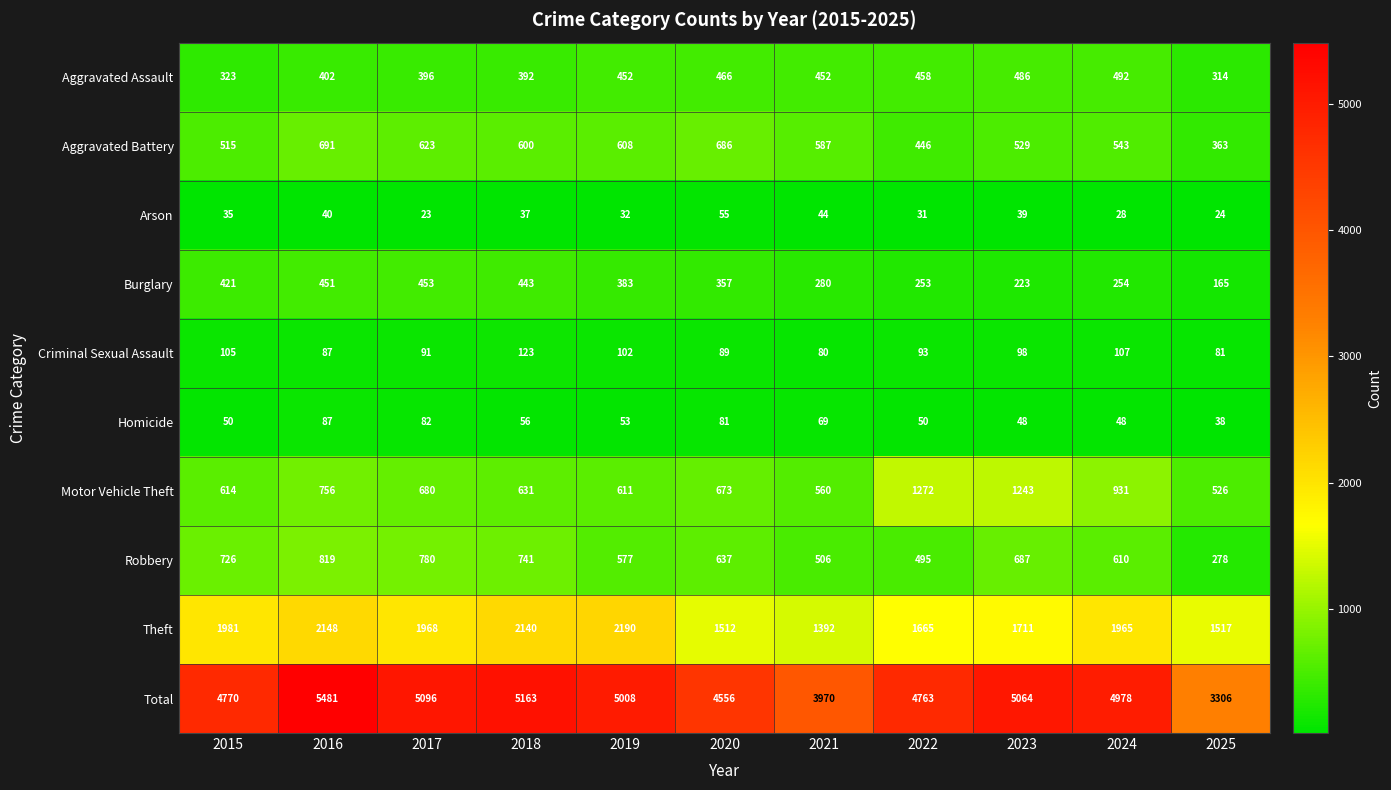

Read the Motor Vehicle Theft value at 2018, to the nearest 100.

600